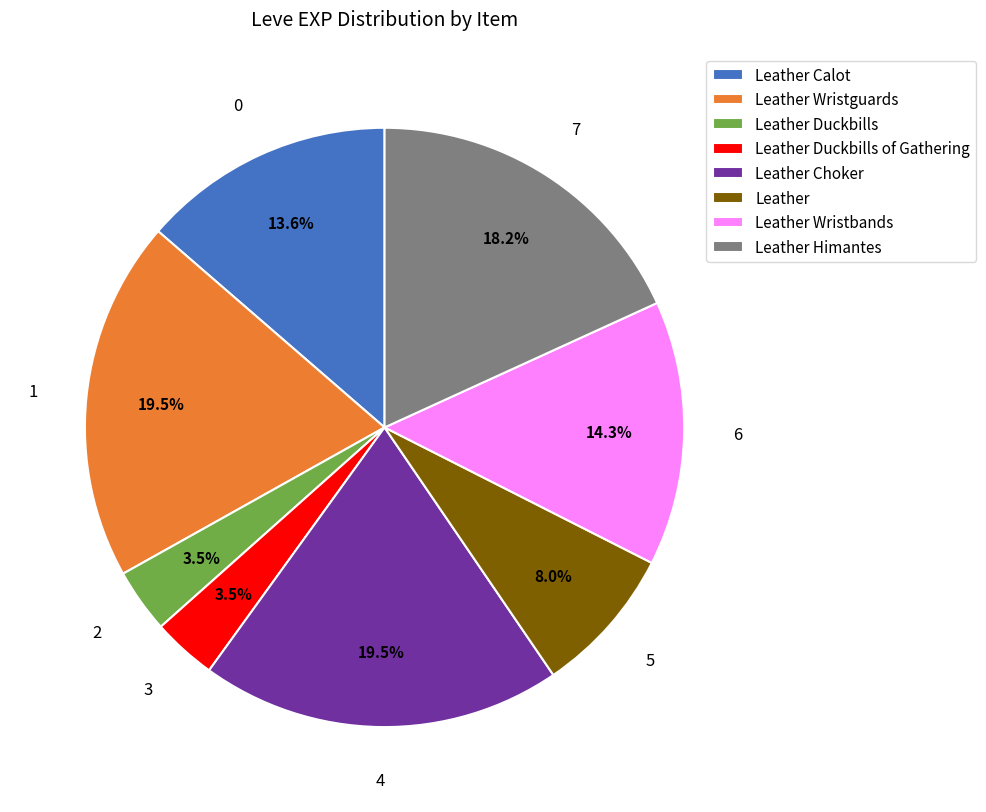

What percentage do Leather and Leather Duckbills of Gathering together represent?

11.5%